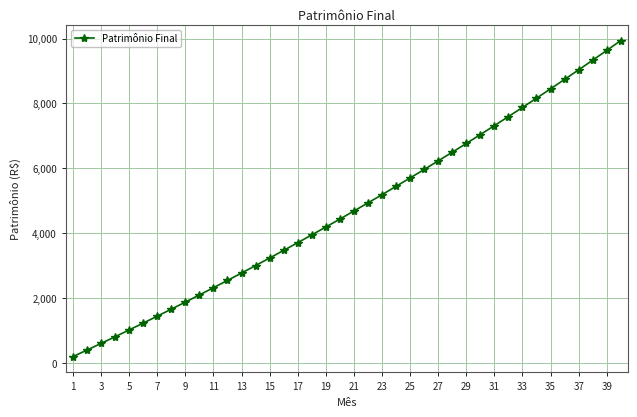

What is the greatest value displayed?

9938.2